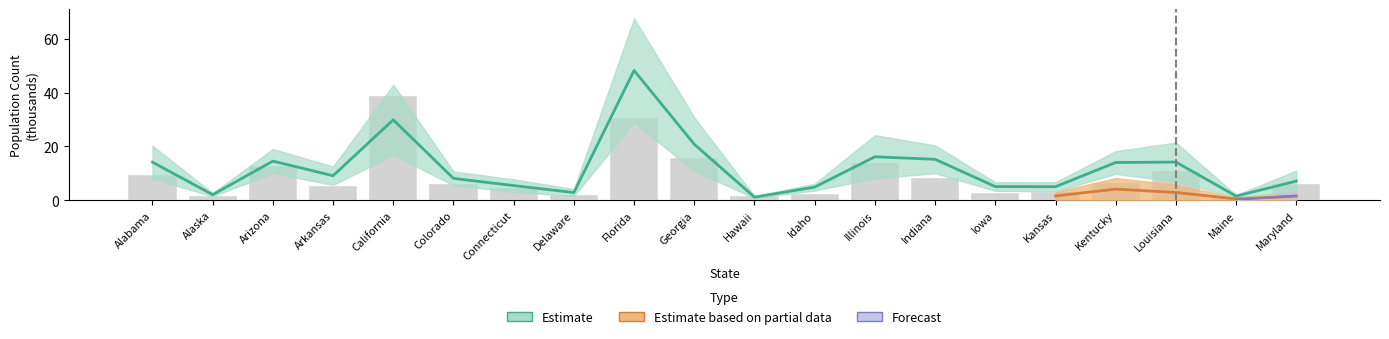

True or false: the data shows 1.8 at Hawaii.

True